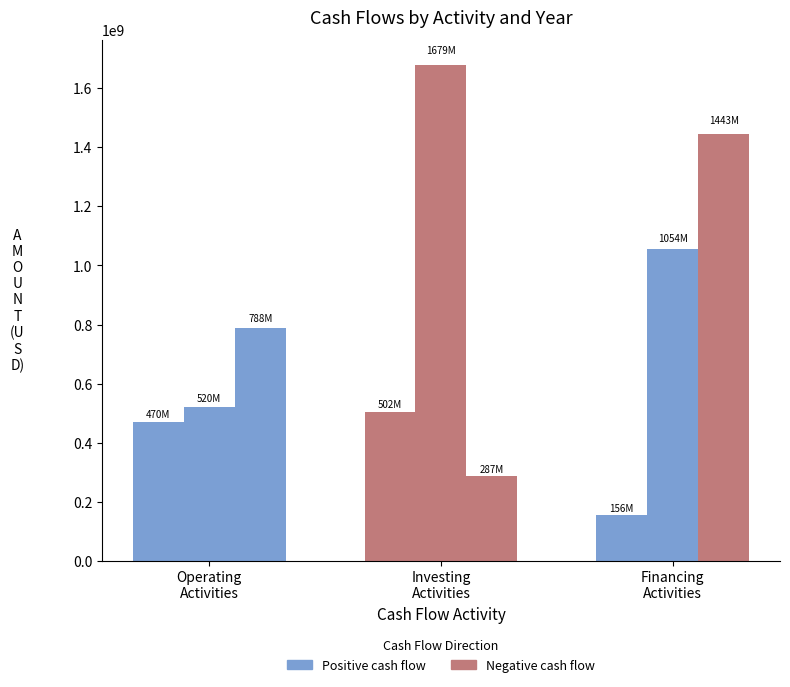

What is the label of the 2nd bar from the left?

Investing
Activities